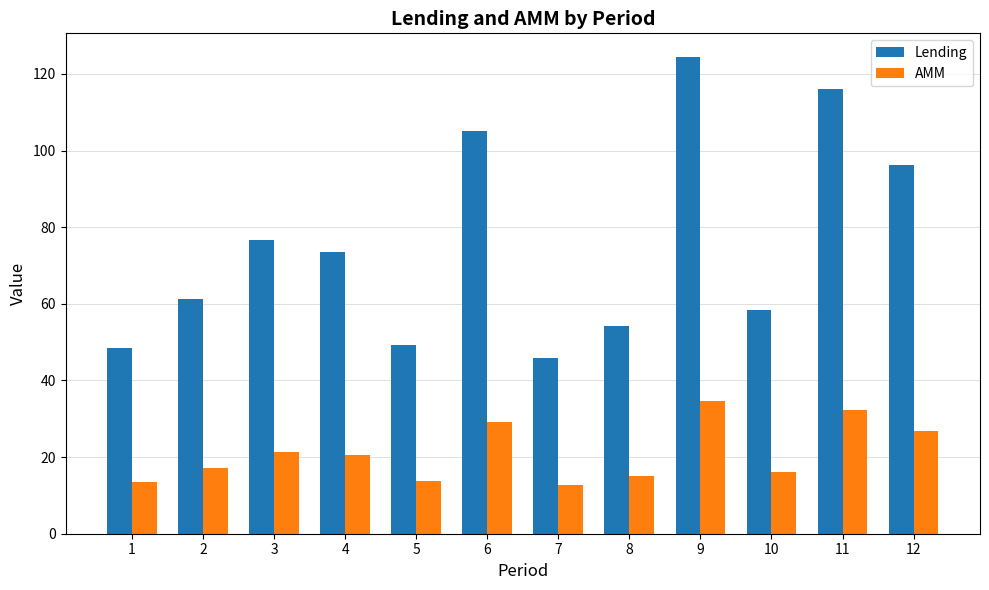

What is the average value of the AMM series?

21.1